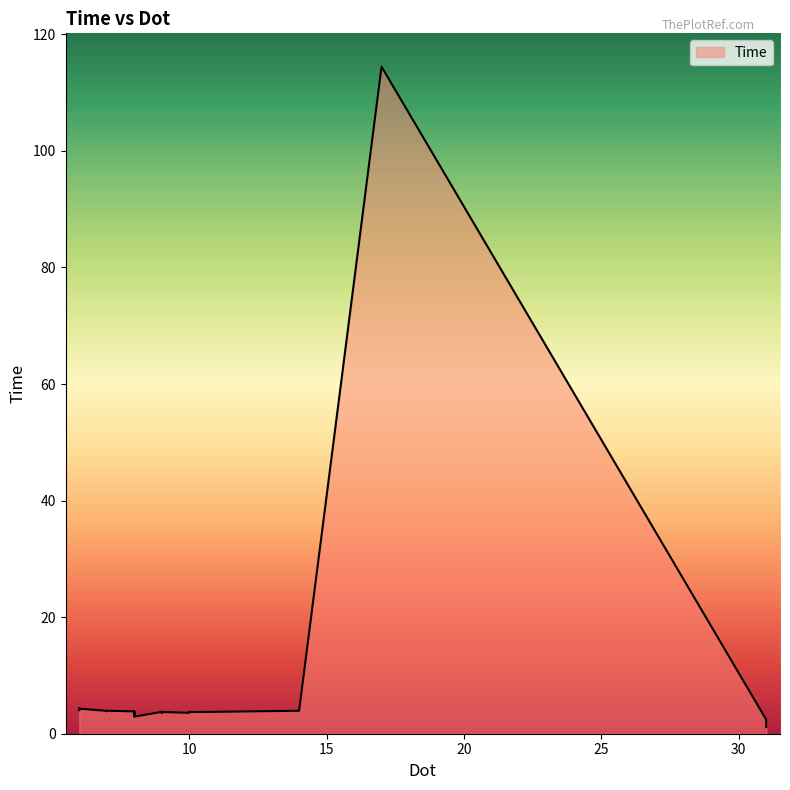

What is the sum of the values at 8 and 9?

7.6